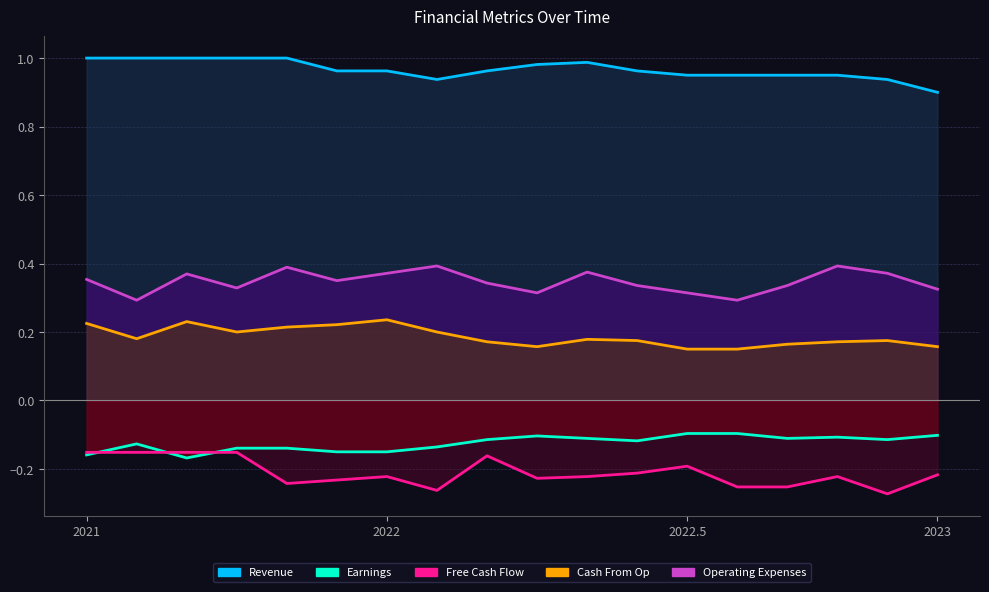

The Revenue series shows 1.0 at 11. True or false?

True